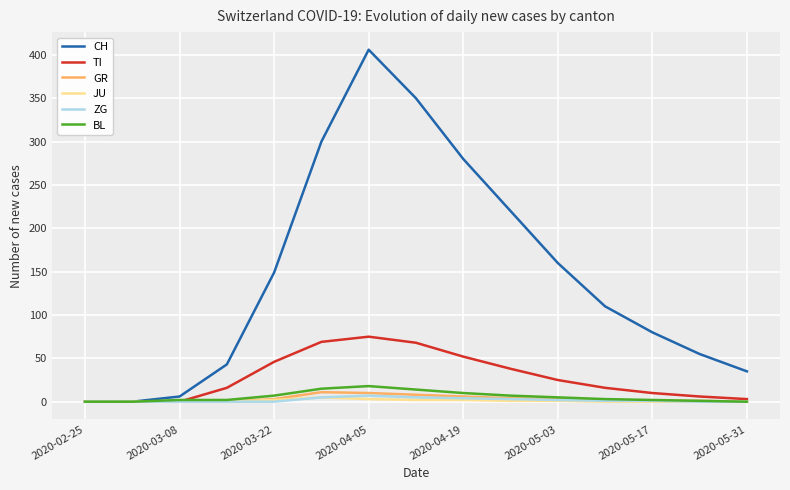

What is the highest value of the GR series?

11